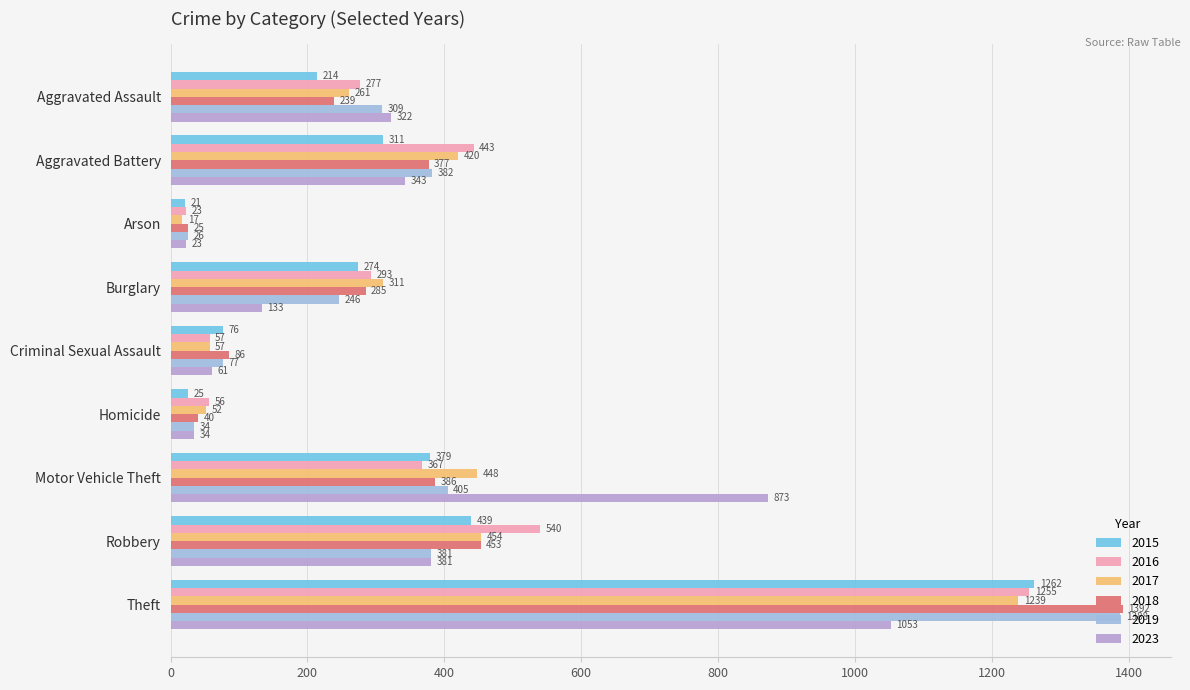

Reading right to left, what are all the values shown in this chart?

2015: 1262	439	379	25	76	274	21	311	214
2016: 1255	540	367	56	57	293	23	443	277
2017: 1239	454	448	52	57	311	17	420	261
2018: 1392	453	386	40	86	285	25	377	239
2019: 1388	381	405	34	77	246	26	382	309
2023: 1053	381	873	34	61	133	23	343	322